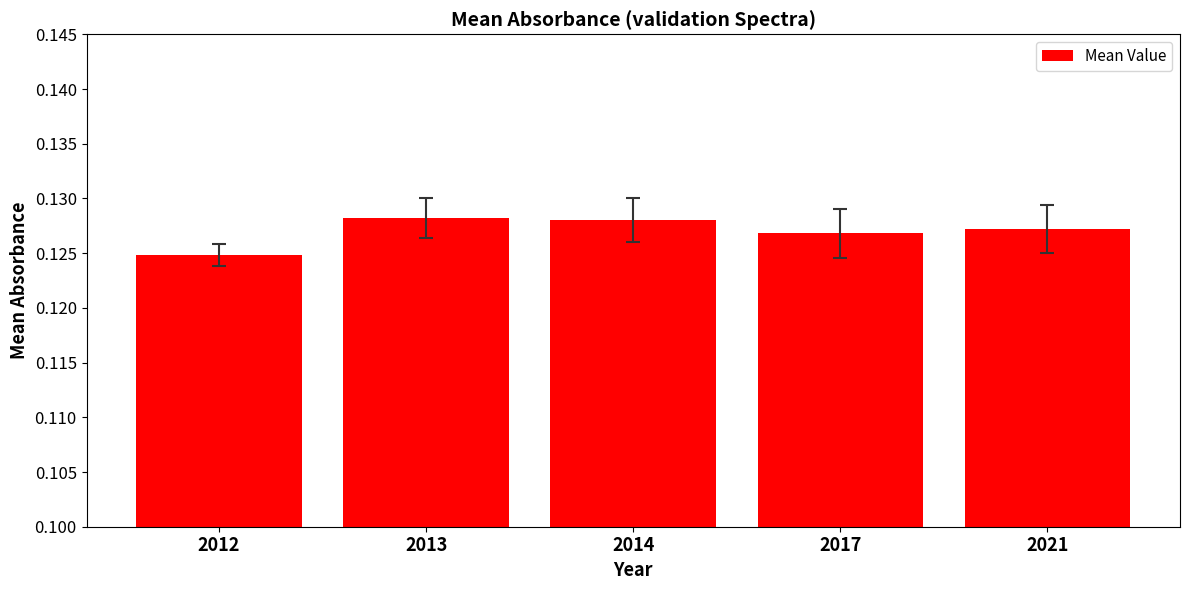

At which label is the value closest to 0?

2012